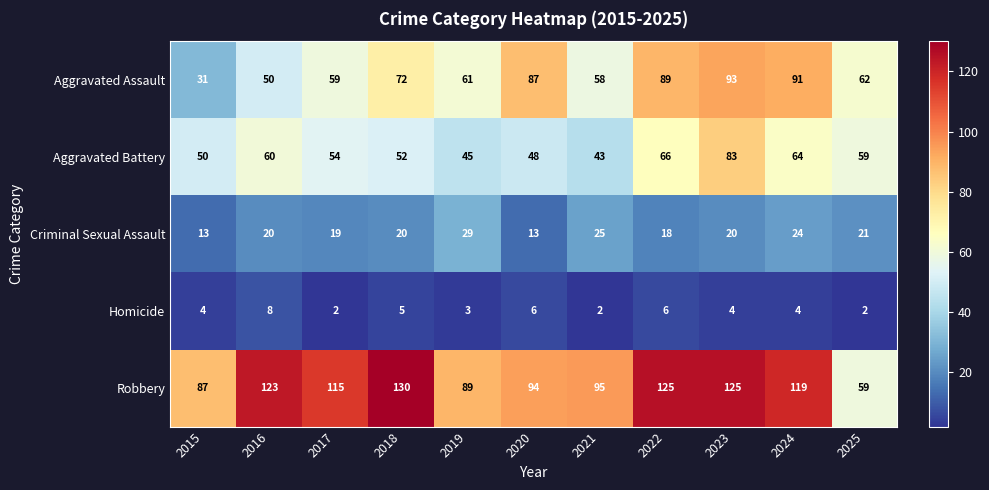

Which category has the highest value across all series?

2018